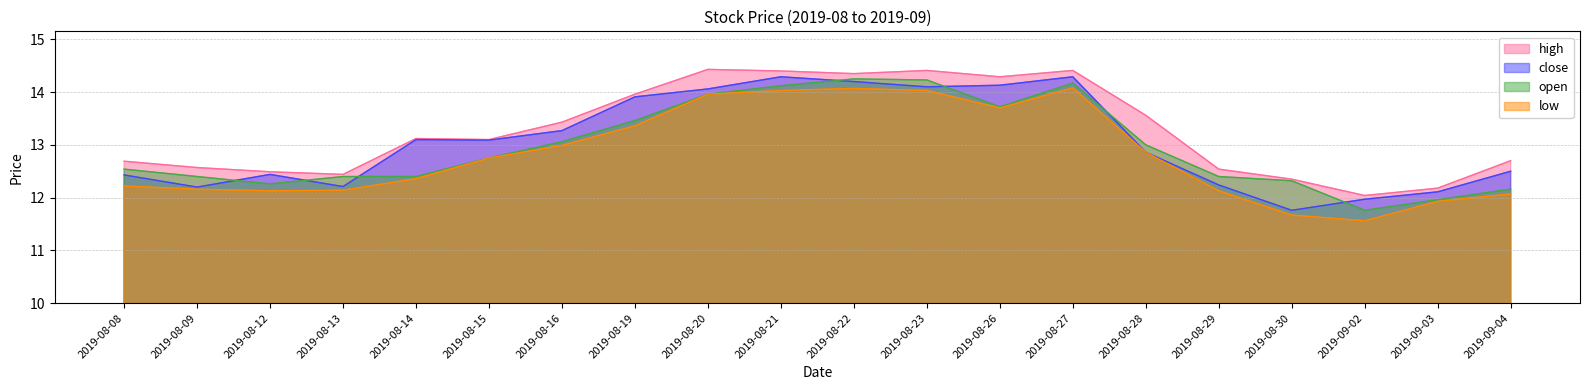

What is the lowest value of the open series?

11.8